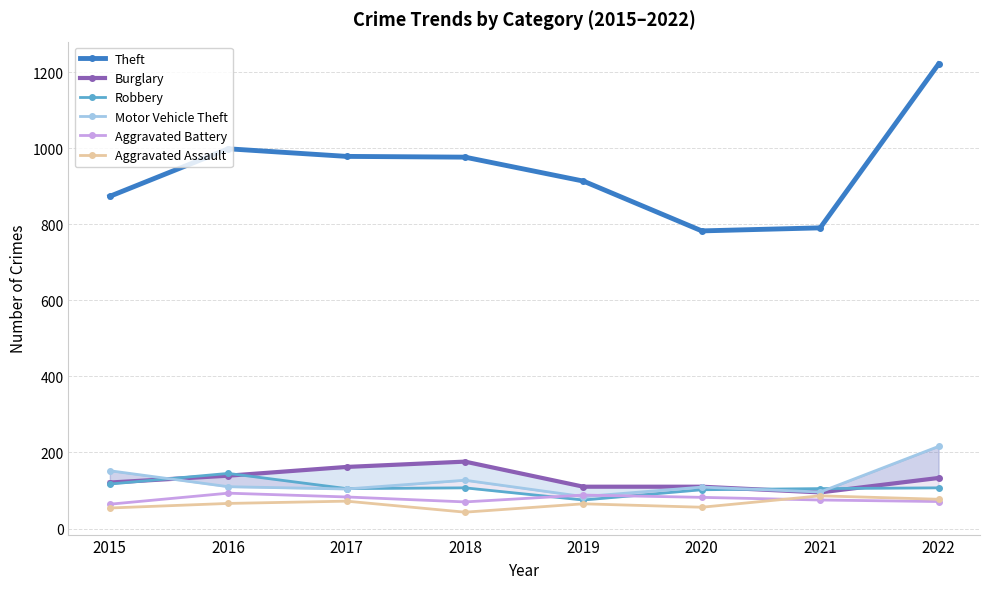

What is the difference between the highest and lowest values at 2021?

716